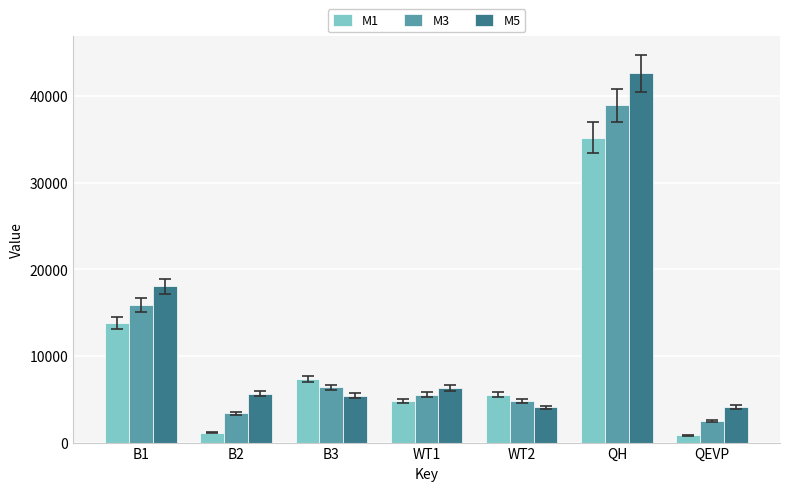

The M1 series shows 13796 at B1. True or false?

True